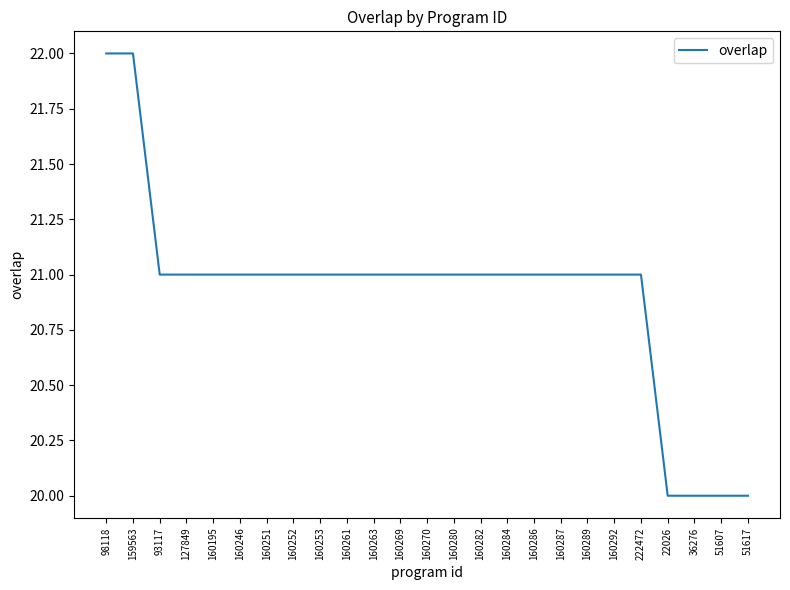

Reading left to right, transcribe all the data shown in this chart.

98118=22	159563=22	93117=21	127849=21	160195=21	160246=21	160251=21	160252=21	160253=21	160261=21	160263=21	160269=21	160270=21	160280=21	160282=21	160284=21	160286=21	160287=21	160289=21	160292=21	222472=21	22026=20	36276=20	51607=20	51617=20